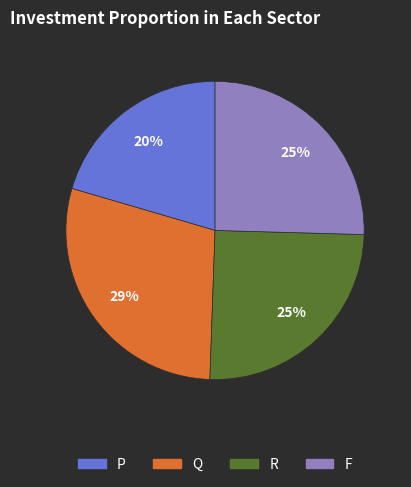

Is there a majority slice in this chart?

No